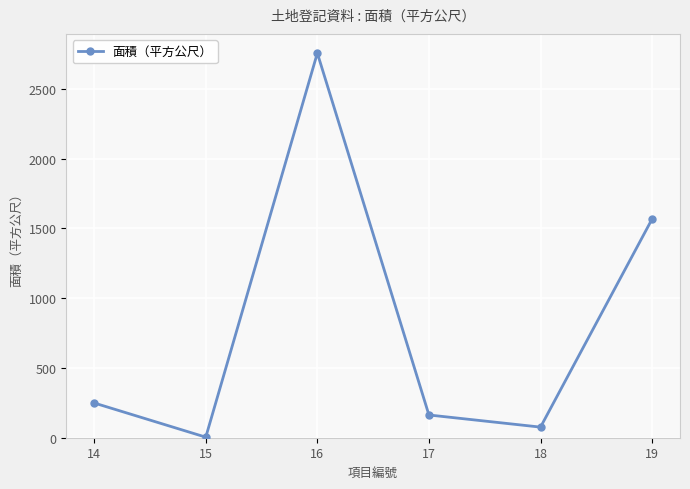

What is the sum of the values at 14 and 19?

1816.8